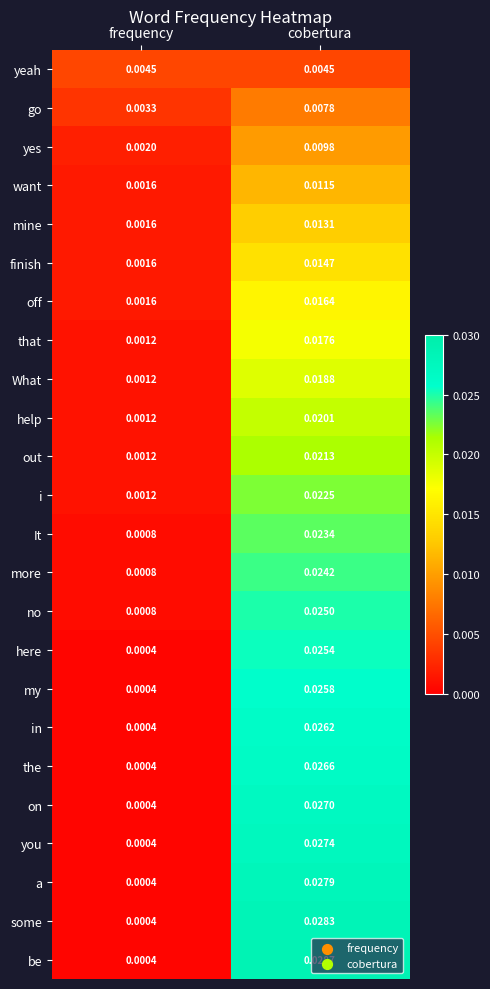

Is the value of finish at frequency greater than the value of i at cobertura?

No